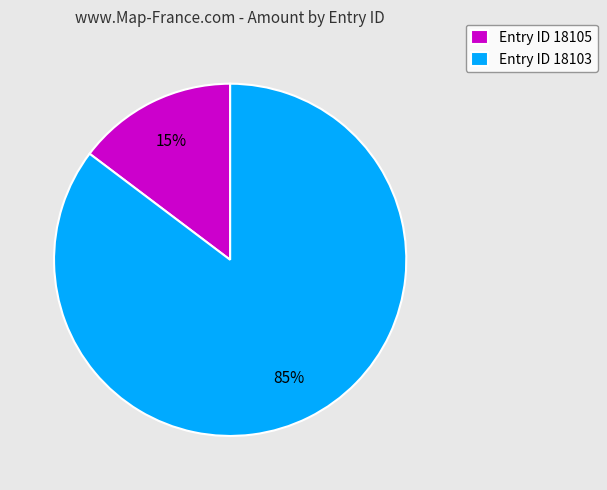

Combined, do Entry ID 18103 and Entry ID 18105 account for over 50%?

Yes